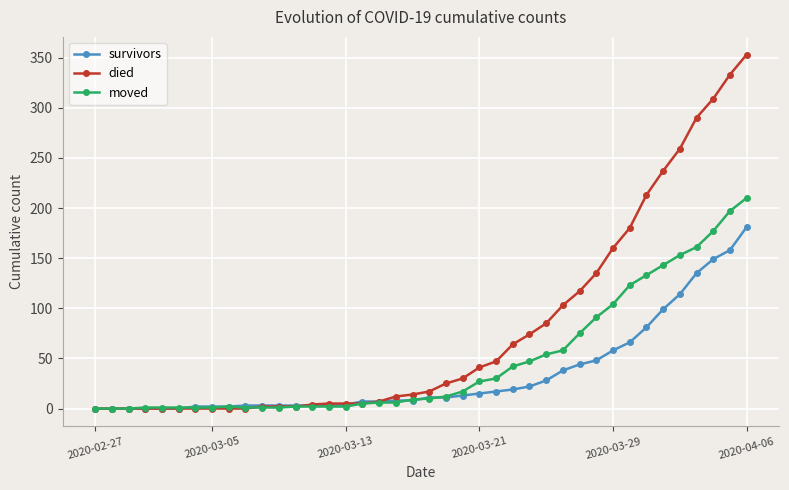

Which series has the largest total across all categories?

died